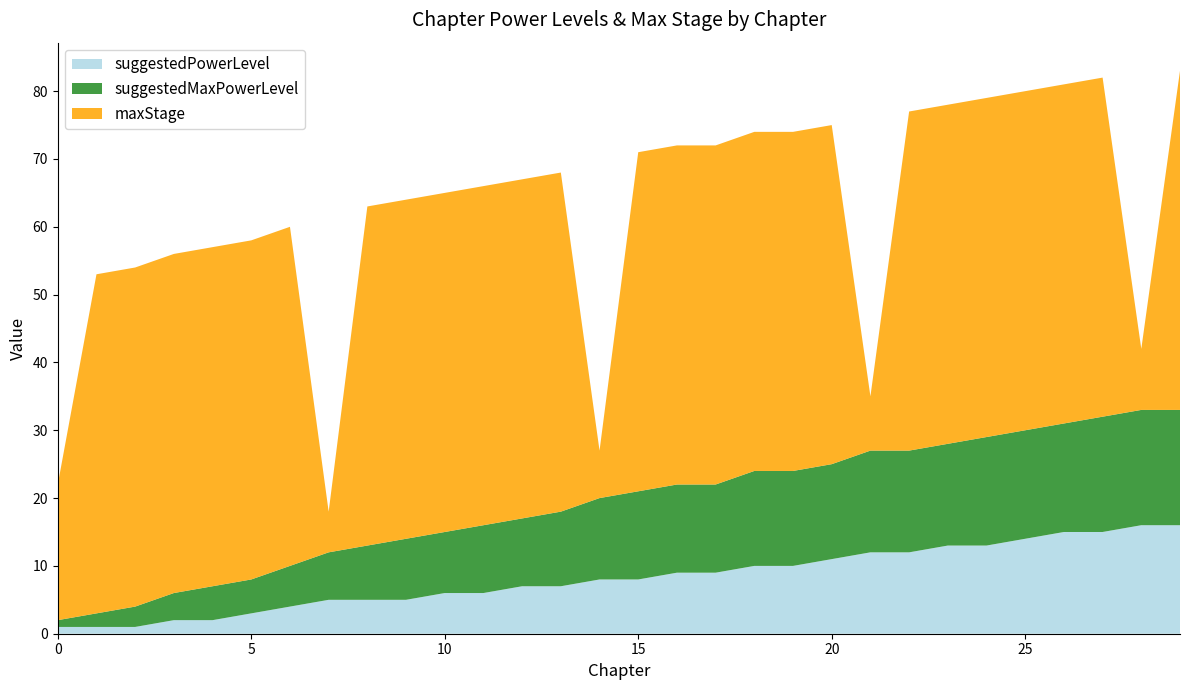

Reading left to right, extract all data points from this chart.

suggestedPowerLevel: 0=1	1=1	2=1	3=2	4=2	5=3	6=4	7=5	8=5	9=5	10=6	11=6	12=7	13=7	14=8	15=8	16=9	17=9	18=10	19=10	20=11	21=12	22=12	23=13	24=13	25=14	26=15	27=15	28=16	29=16
suggestedMaxPowerLevel: 0=1	1=2	2=3	3=4	4=5	5=5	6=6	7=7	8=8	9=9	10=9	11=10	12=10	13=11	14=12	15=13	16=13	17=13	18=14	19=14	20=14	21=15	22=15	23=15	24=16	25=16	26=16	27=17	28=17	29=17
maxStage: 0=20	1=50	2=50	3=50	4=50	5=50	6=50	7=6	8=50	9=50	10=50	11=50	12=50	13=50	14=7	15=50	16=50	17=50	18=50	19=50	20=50	21=8	22=50	23=50	24=50	25=50	26=50	27=50	28=9	29=50